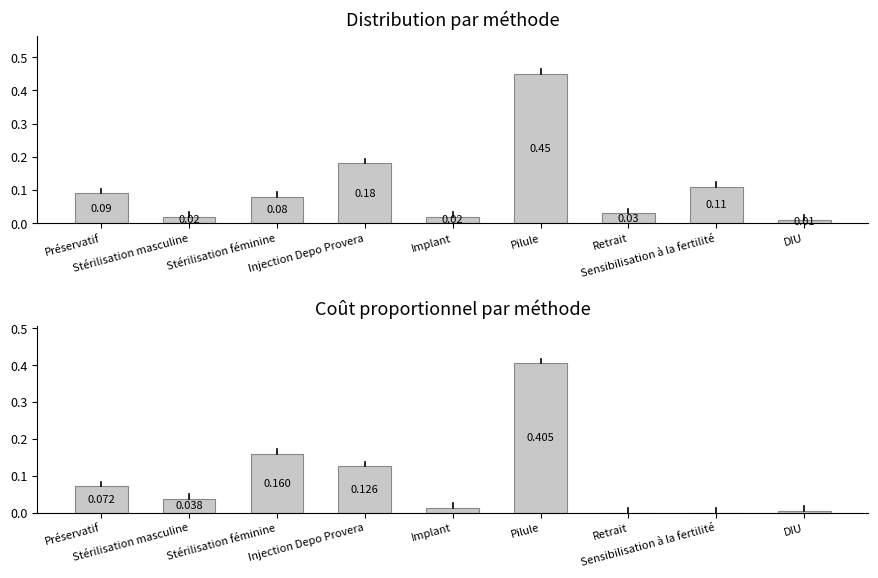

Are the bars horizontal?

No